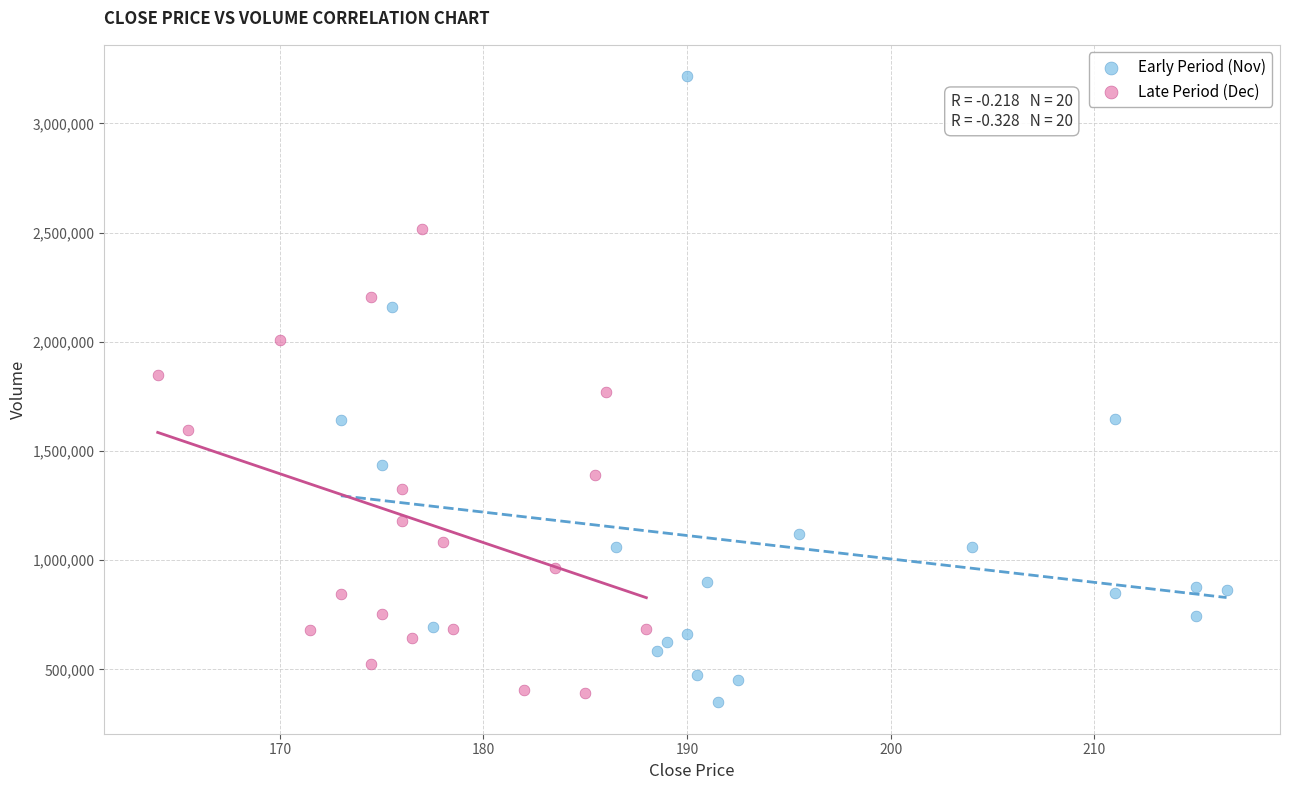

Which series contains the highest Y value?

Early Period (Nov)